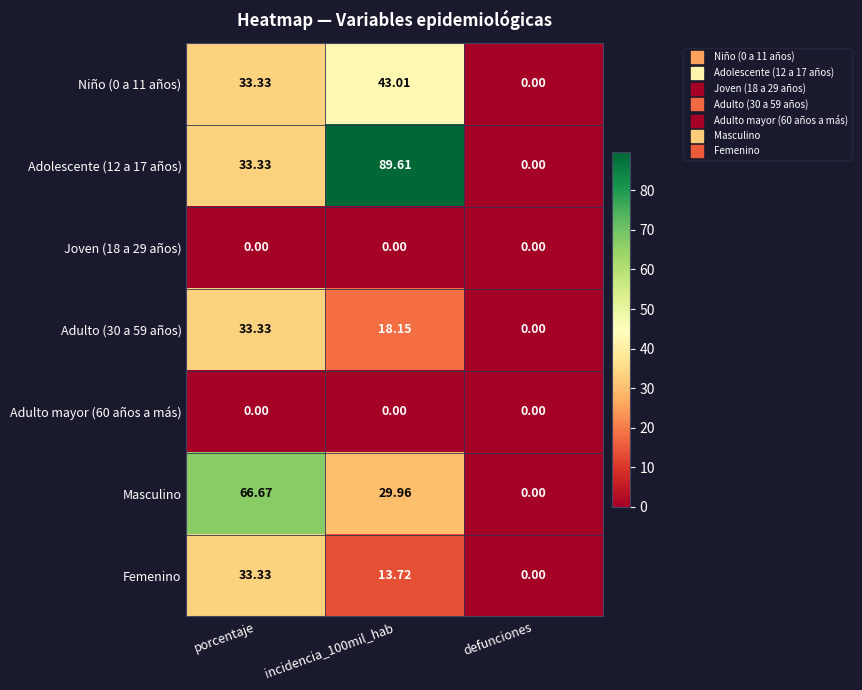

At which category is the sum across all series the highest?

porcentaje